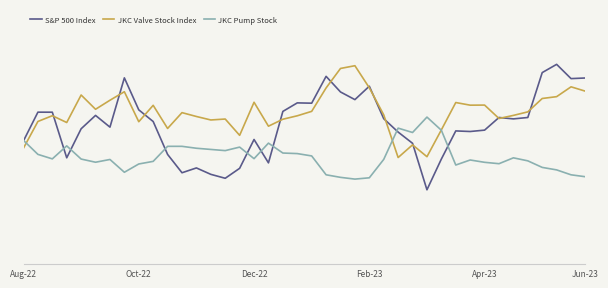

After their last crossing, which series has the higher values: S&P 500 Index or JKC Pump Stock?

S&P 500 Index